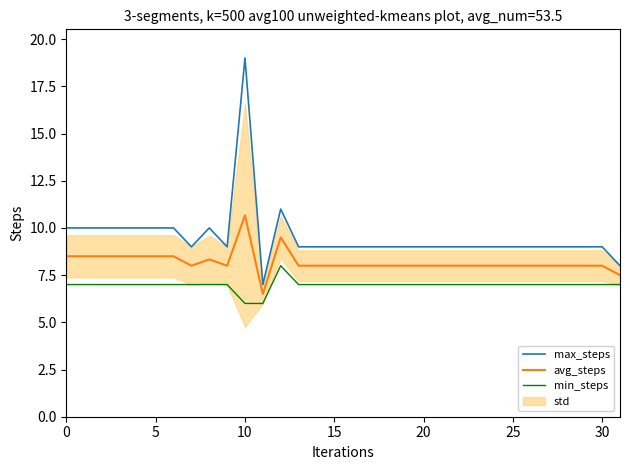

True or false: max_steps and min_steps cross at least once.

False